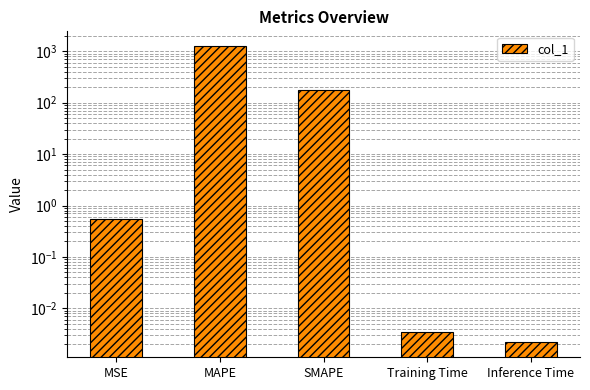

Count the number of data series in this chart.

1